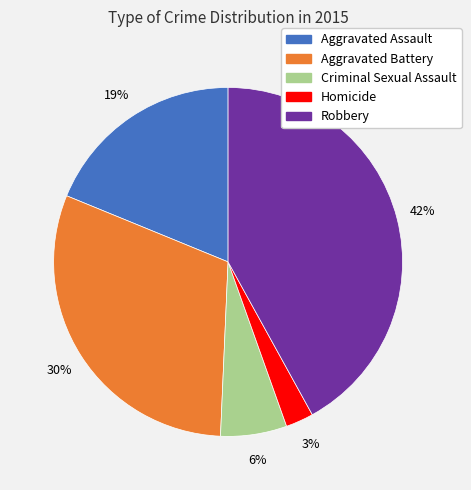

Does any single category account for the majority?

No